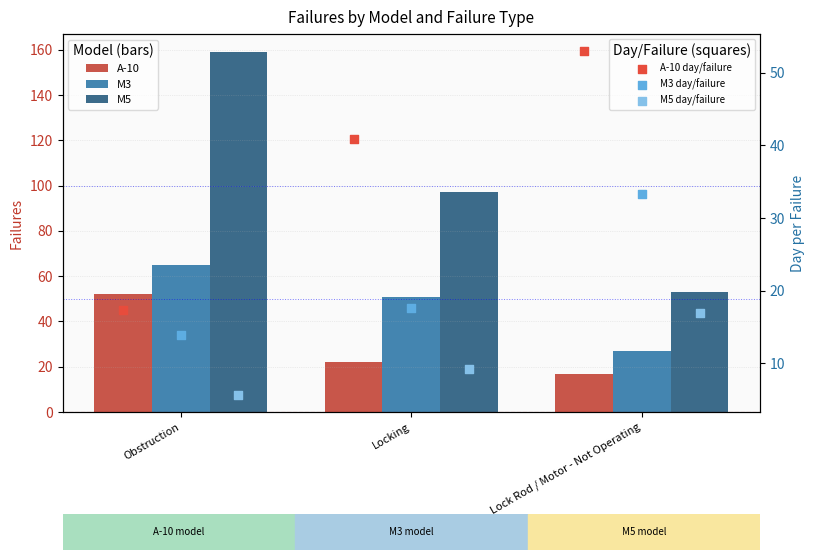

Which series reaches the maximum Y coordinate?

M5